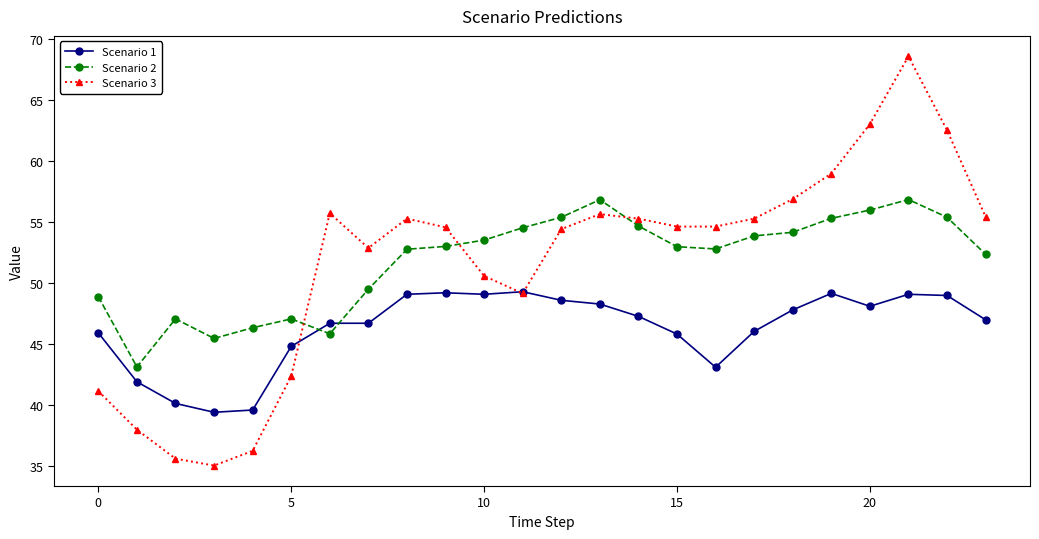

Which series has the widest spread of values?

Scenario 3